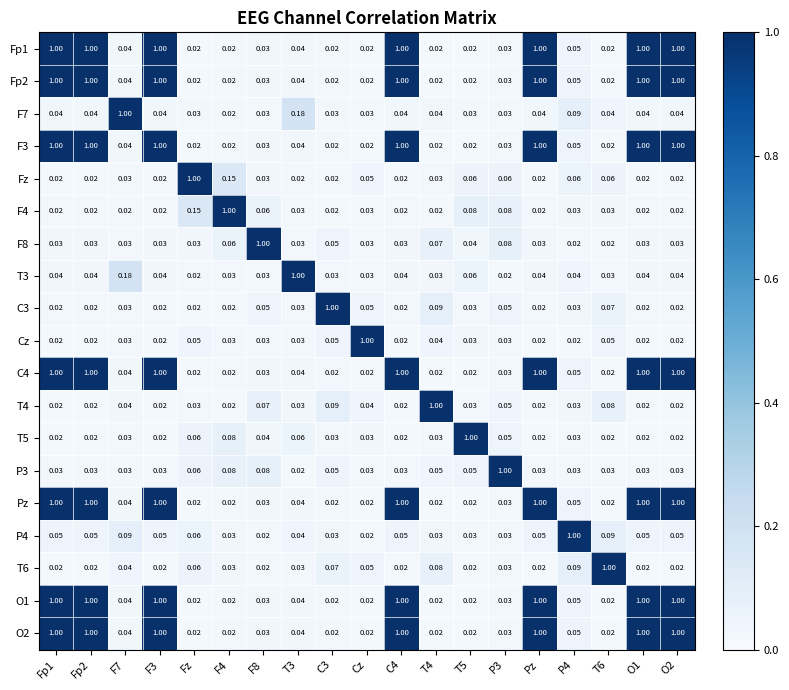

What is the spread (max minus min) of values at T6?

1.0